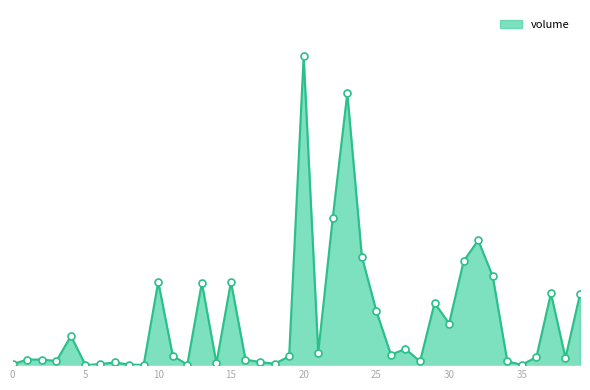

Is this an area chart (filled region under the line)?

Yes